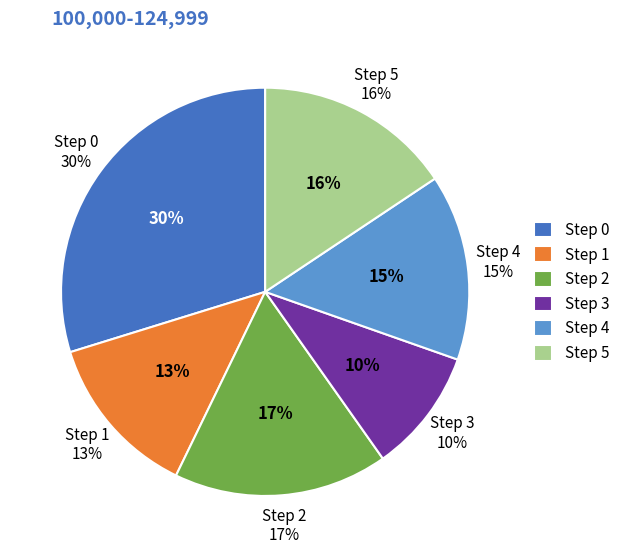

How many segments does this pie chart have?

6